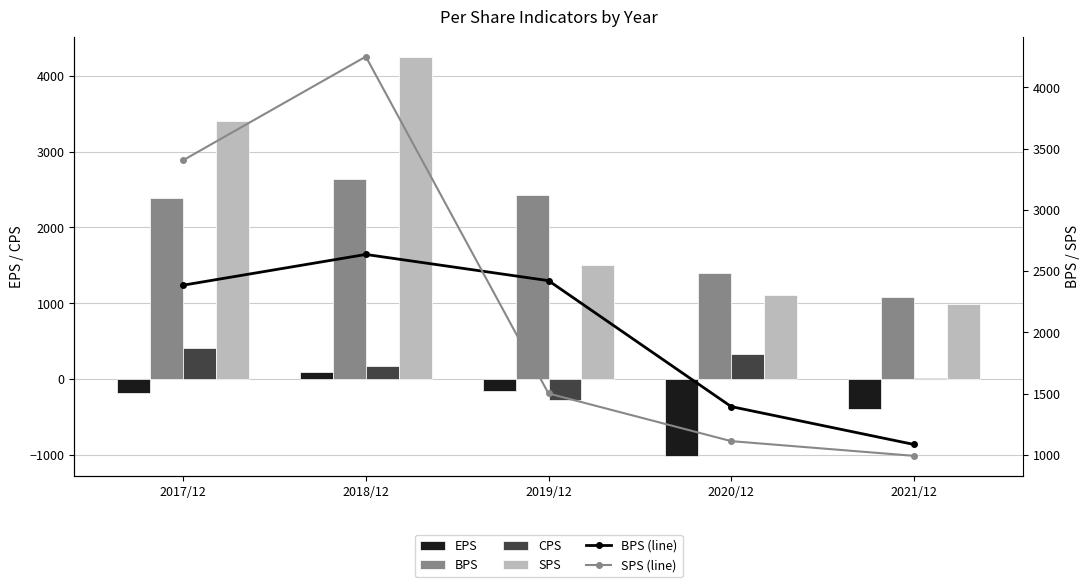

Which label corresponds to the smallest value in the chart?

2020/12